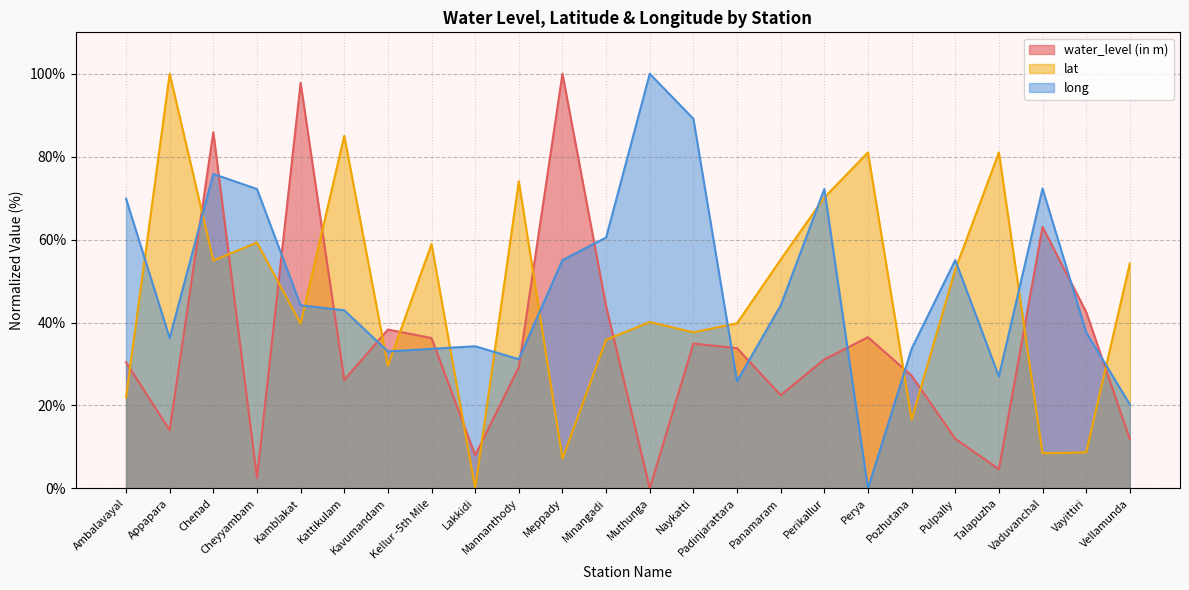

Reading left to right, transcribe all the data shown in this chart.

water_level (in m): Ambalavayal=30.4	Appapara=14.0	Chenad=85.9	Cheyyambam=2.6	Kamblakat=97.8	Kattikulam=26.1	Kavumandam=38.3	Kellur -5th Mile=36.3	Lakkidi=8.0	Mannanthody=29.3	Meppady=100.0	Minangadi=43.9	Muthunga=0.0	Naykatti=34.9	Padinjarattara=33.8	Panamaram=22.5	Perikallur=31.1	Perya=36.5	Pozhutana=27.2	Pulpally=12.0	Talapuzha=4.6	Vaduvanchal=63.1	Vayittiri=42.6	Vellamunda=11.9
lat: Ambalavayal=21.9	Appapara=100.0	Chenad=55.0	Cheyyambam=59.3	Kamblakat=39.8	Kattikulam=85.0	Kavumandam=29.5	Kellur -5th Mile=58.9	Lakkidi=0.0	Mannanthody=74.1	Meppady=7.2	Minangadi=35.8	Muthunga=40.1	Naykatti=37.7	Padinjarattara=39.8	Panamaram=55.2	Perikallur=70.2	Perya=81.0	Pozhutana=16.6	Pulpally=52.8	Talapuzha=81.0	Vaduvanchal=8.5	Vayittiri=8.7	Vellamunda=54.2
long: Ambalavayal=69.9	Appapara=36.3	Chenad=75.8	Cheyyambam=72.2	Kamblakat=44.2	Kattikulam=43.0	Kavumandam=33.0	Kellur -5th Mile=33.7	Lakkidi=34.3	Mannanthody=31.2	Meppady=55.1	Minangadi=60.5	Muthunga=100.0	Naykatti=89.1	Padinjarattara=25.9	Panamaram=44.1	Perikallur=72.2	Perya=0.0	Pozhutana=33.7	Pulpally=55.1	Talapuzha=27.0	Vaduvanchal=72.3	Vayittiri=37.7	Vellamunda=20.3